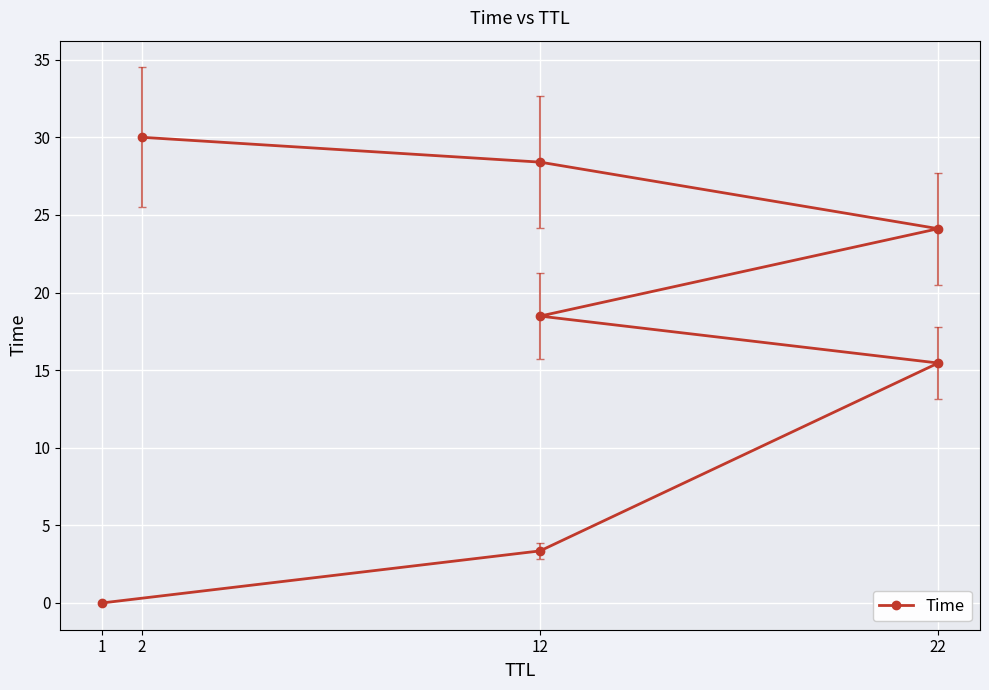

What is the value of the 4th point from the left?

18.5